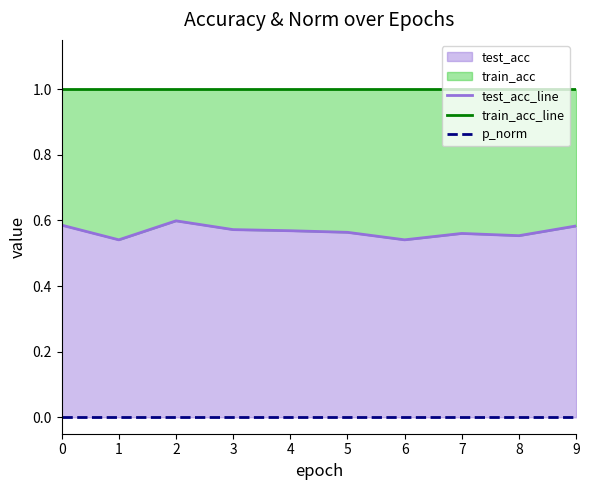

At how many categories does at least one series exceed 0?

10